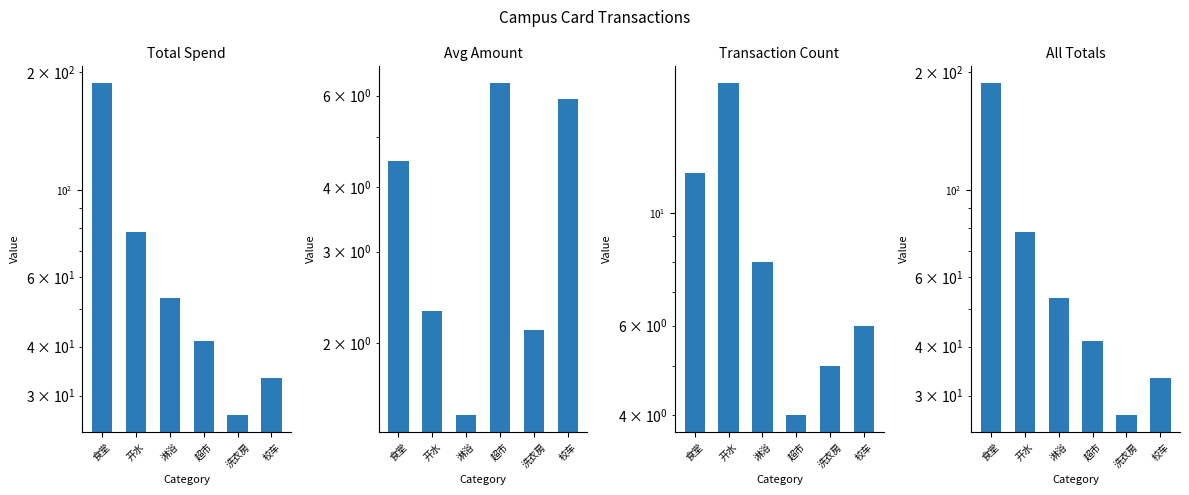

Is the value of Avg Amount at 食堂 greater than the value of Transaction Count at 食堂?

No